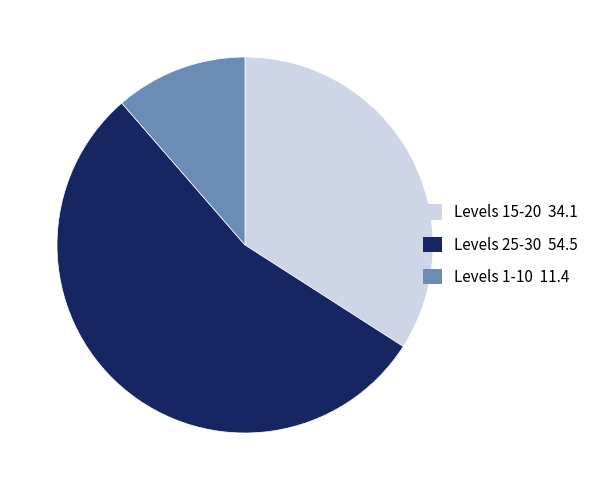

Is the sum of Levels 15-20 34.1 and Levels 1-10 11.4 greater than half?

No